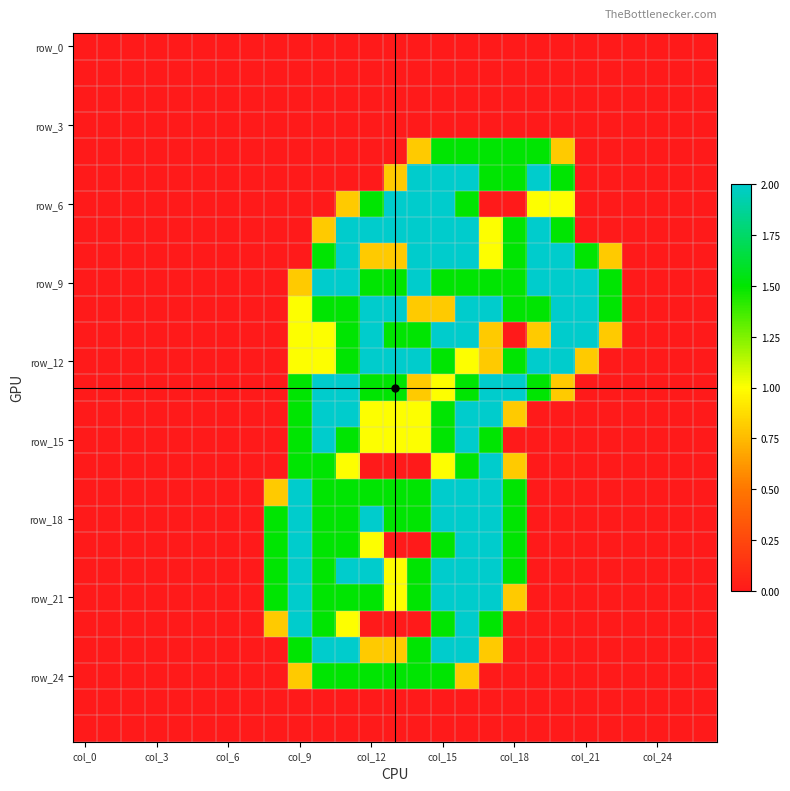

Count the number of categories in the chart.

27